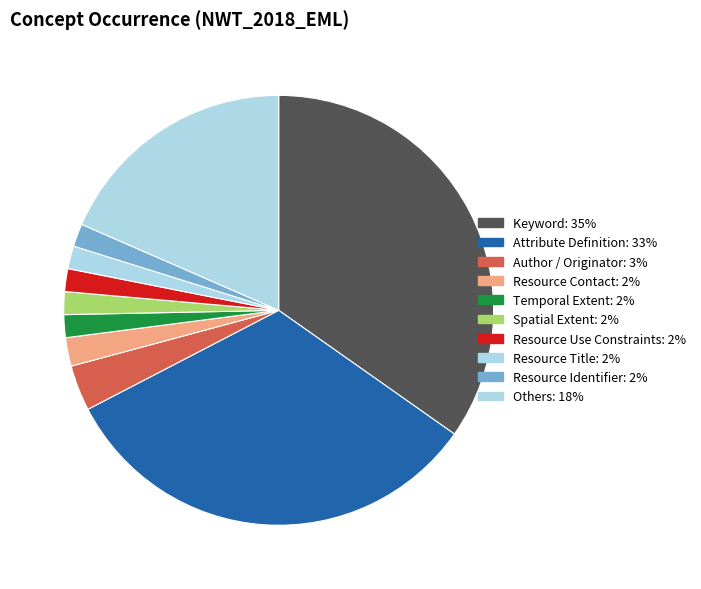

Is there any slice that represents more than half of the pie?

No